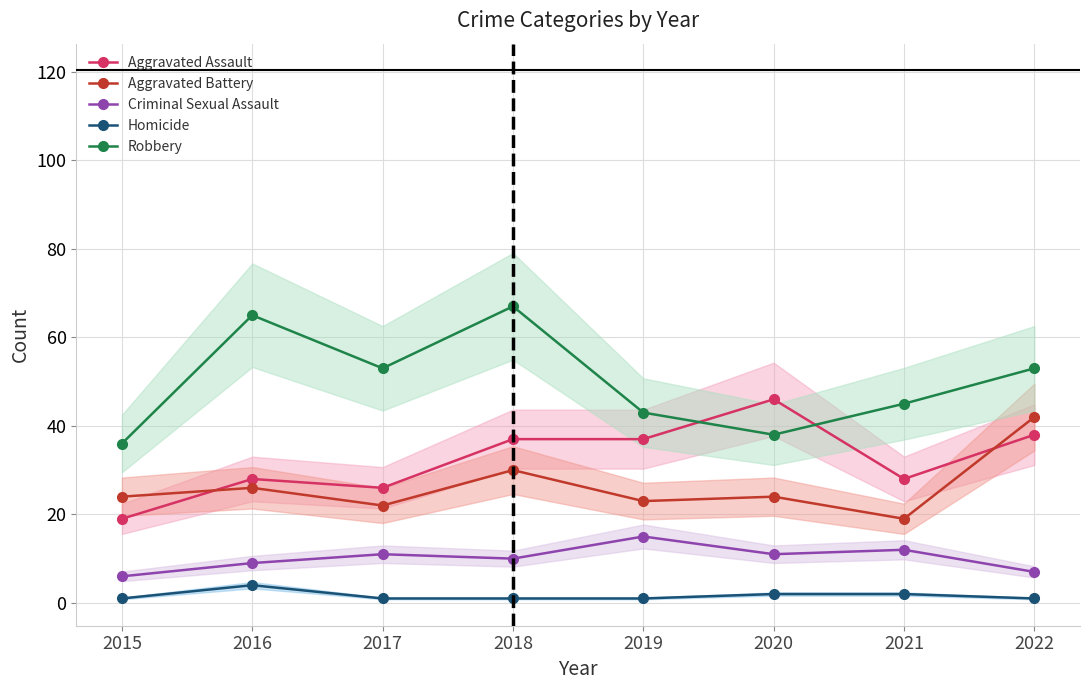

Reading left to right, extract all data points from this chart.

Aggravated Assault: 2015=19	2016=28	2017=26	2018=37	2019=37	2020=46	2021=28	2022=38
Aggravated Battery: 2015=24	2016=26	2017=22	2018=30	2019=23	2020=24	2021=19	2022=42
Criminal Sexual Assault: 2015=6	2016=9	2017=11	2018=10	2019=15	2020=11	2021=12	2022=7
Homicide: 2015=1	2016=4	2017=1	2018=1	2019=1	2020=2	2021=2	2022=1
Robbery: 2015=36	2016=65	2017=53	2018=67	2019=43	2020=38	2021=45	2022=53